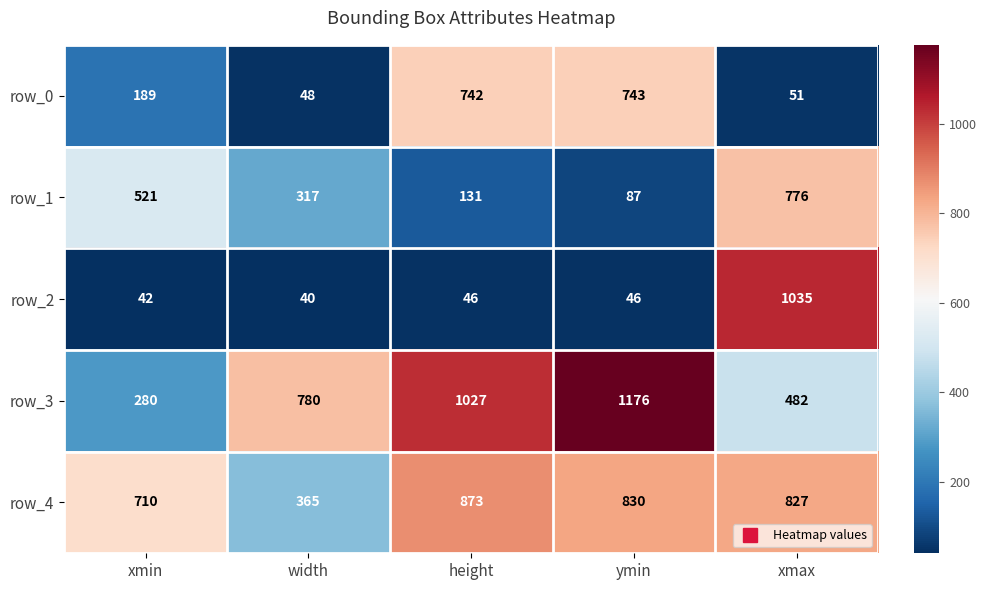

Rank the series at xmax from lowest to highest value.

row_0, row_3, row_1, row_4, row_2